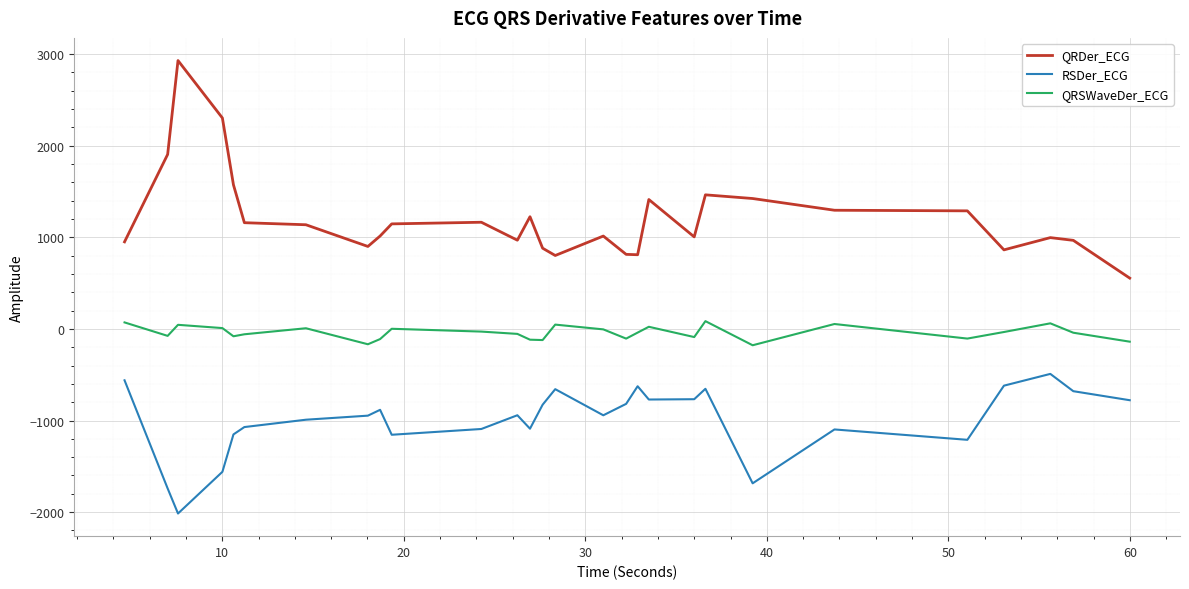

What is the difference between the maximum and minimum values in the QRSWaveDer_ECG series?

263.1